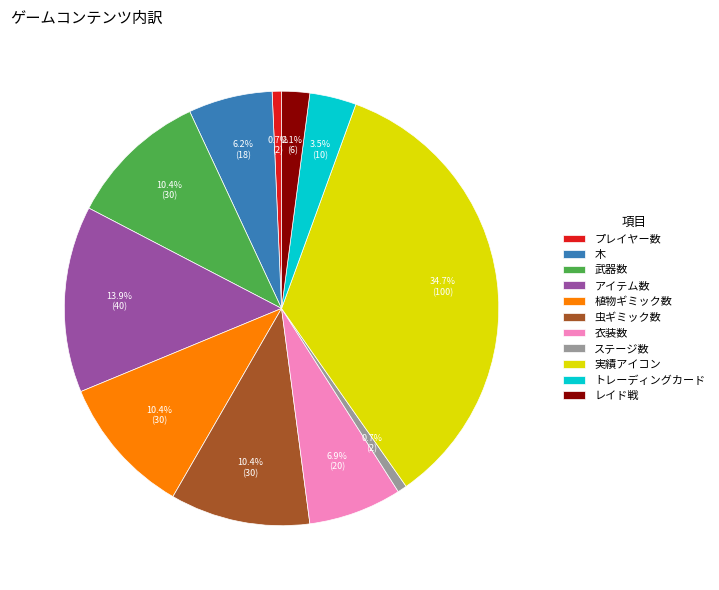

To the nearest percent, what is the combined percentage of 虫ギミック数 and 植物ギミック数?

21%